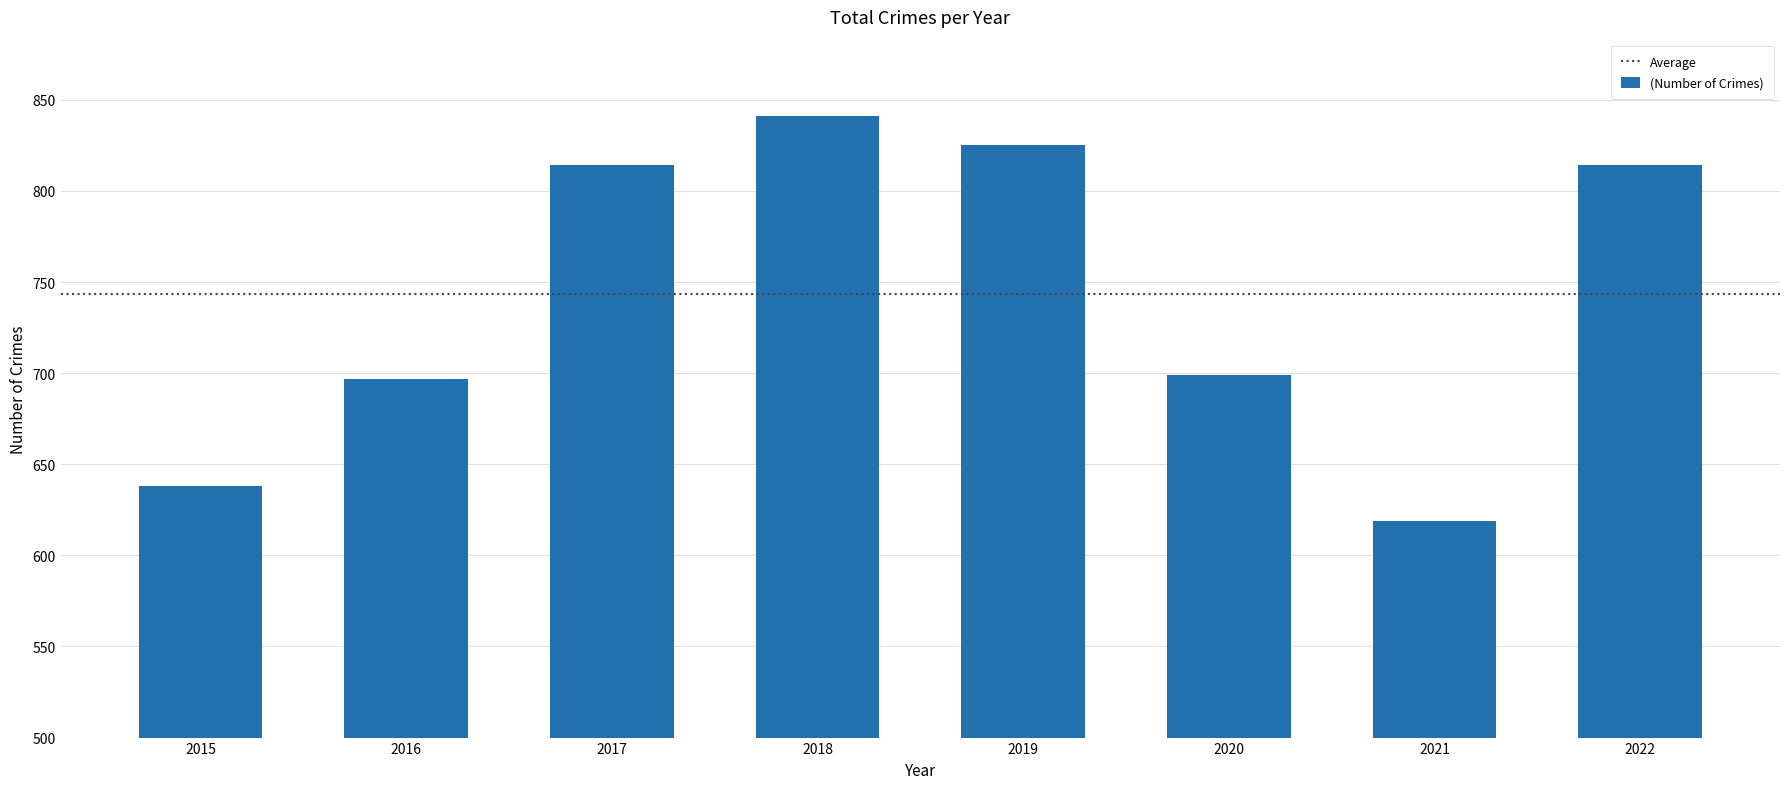

What is the difference between the maximum and minimum values?

222